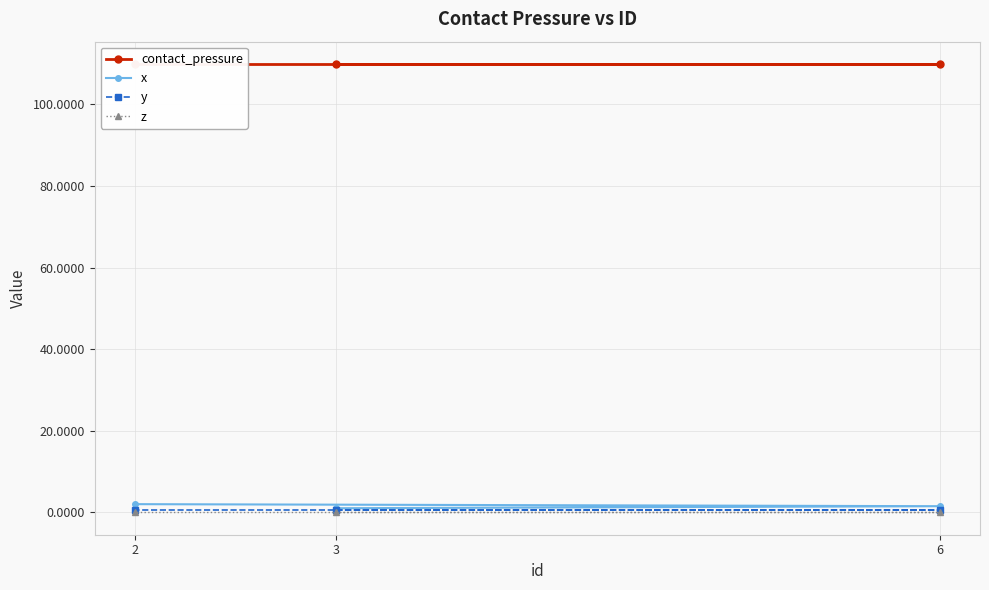

List the series in order of their peak value, lowest first.

z, y, x, contact_pressure